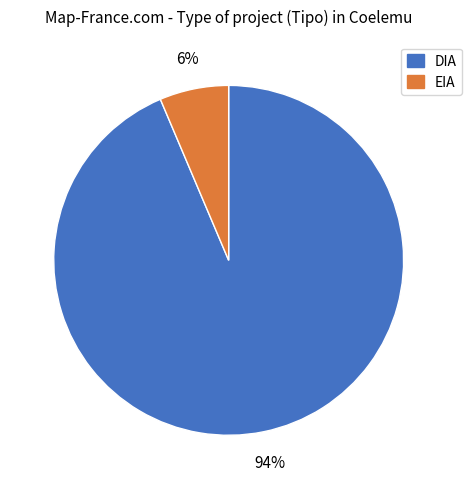

How many segments does this pie chart have?

2